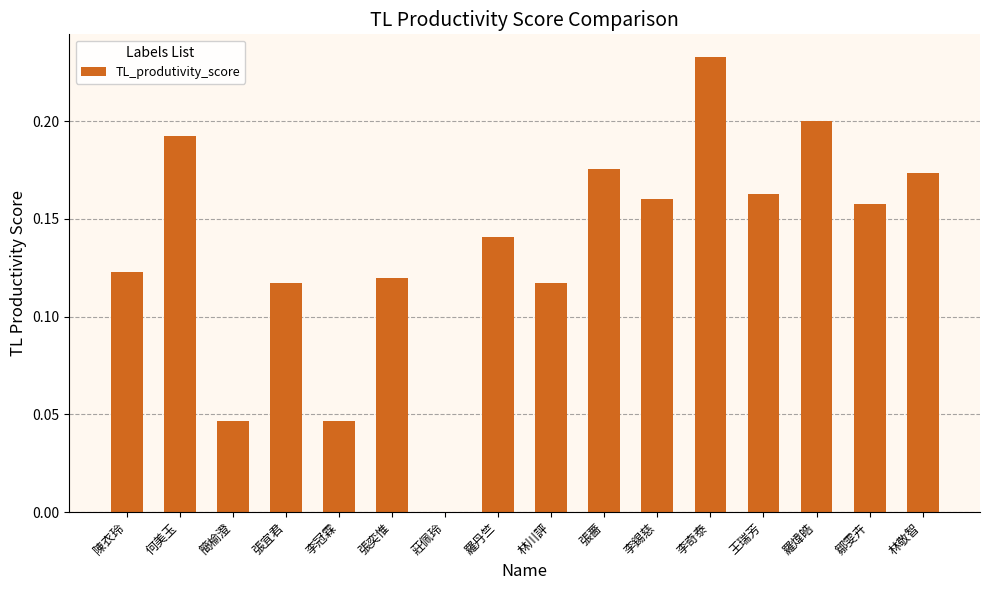

Which has a higher value, 簡榆澄 or 張宜君?

張宜君